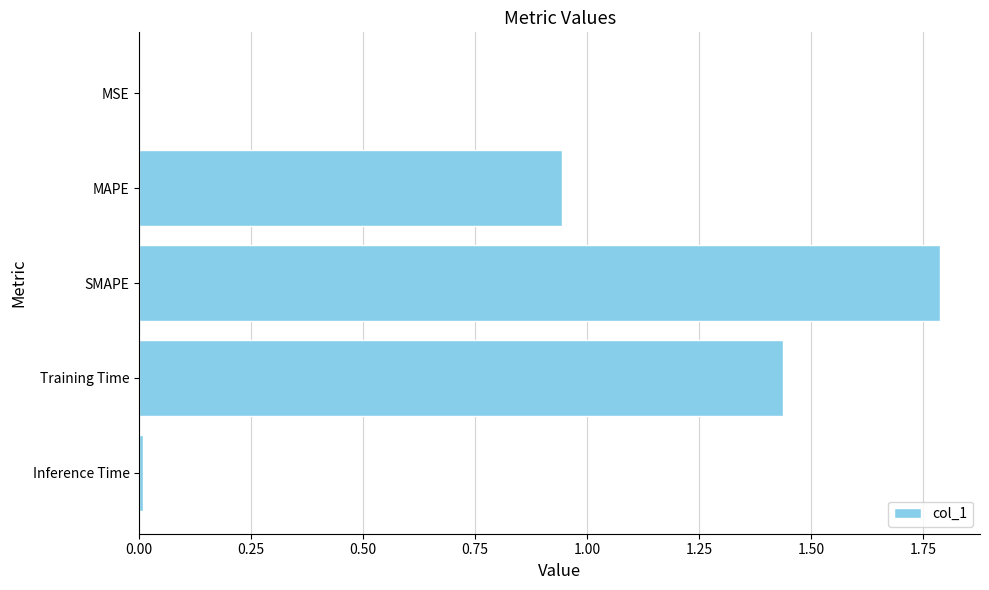

True or false: the data shows 0.0 at MSE.

True